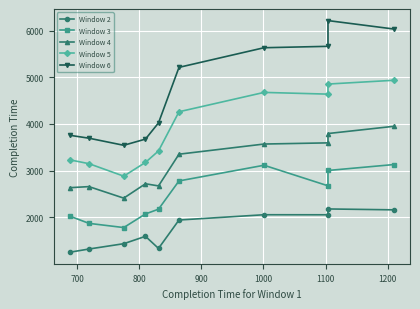

Which series has the largest total across all categories?

Window 6